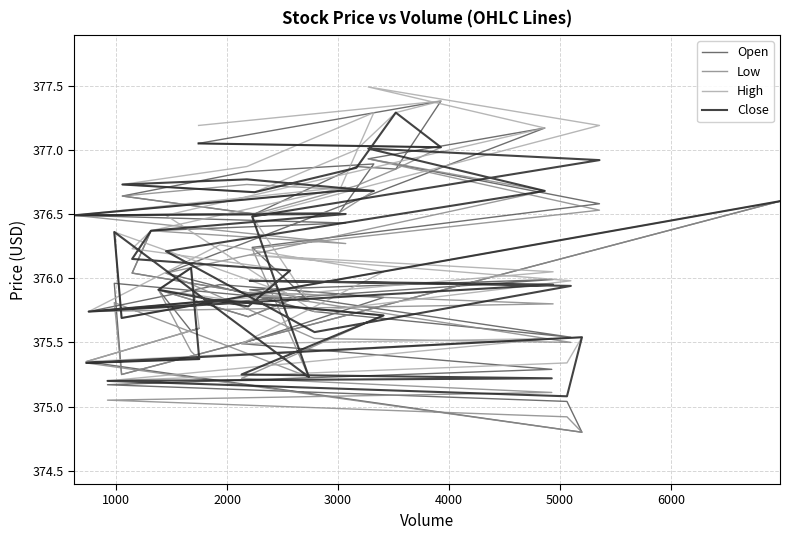

How many interior local peaks does the Close series have?

9